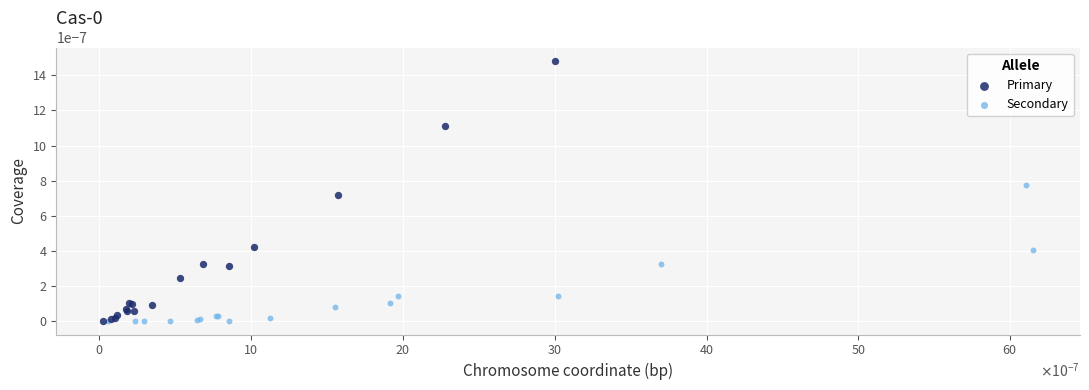

Which series contains the highest Y value?

Primary